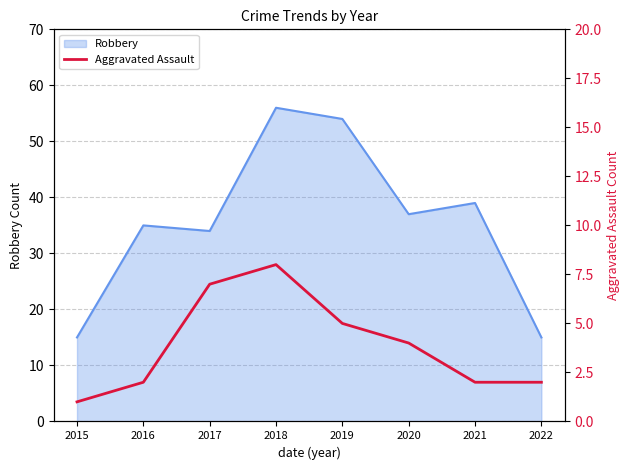

The Robbery series shows 15 at 2021. True or false?

False